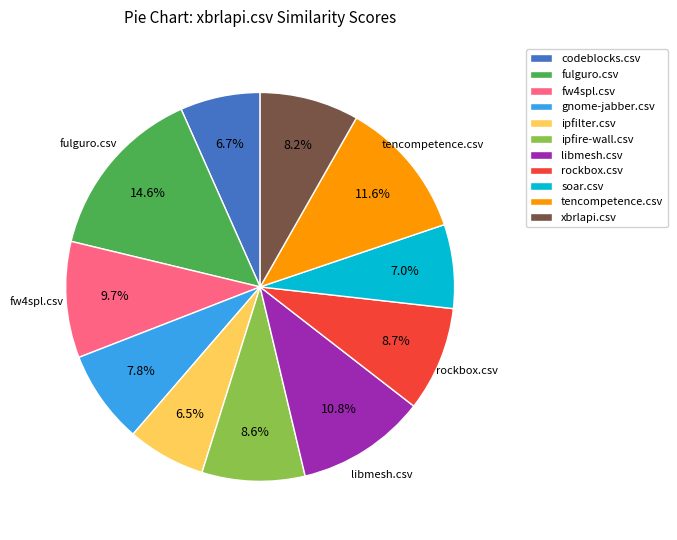

Which slice is the largest?

fulguro.csv